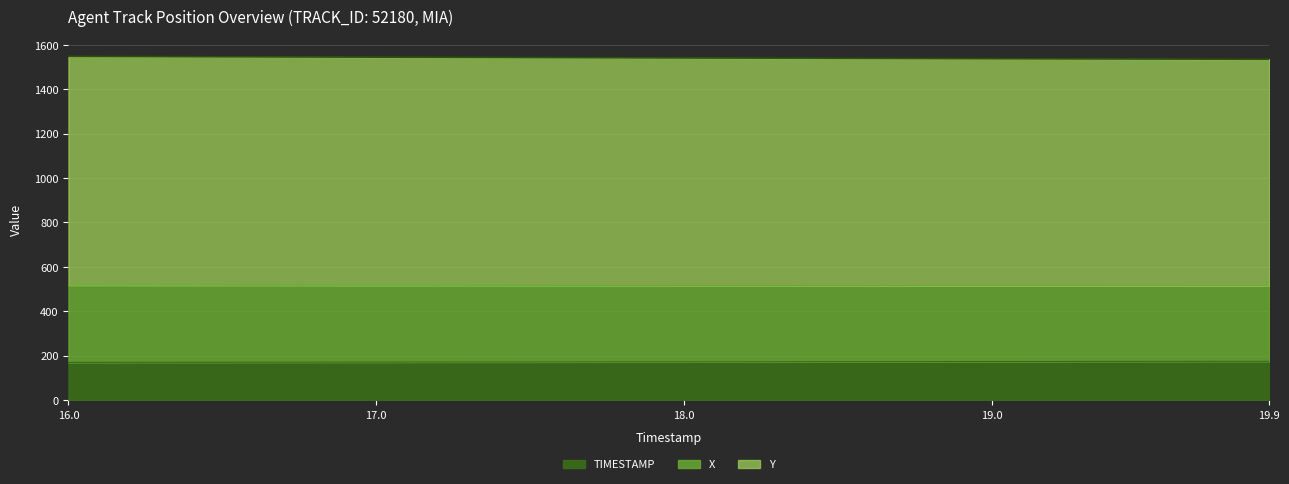

What is the difference between the highest and lowest values at 16.5?

1375.5